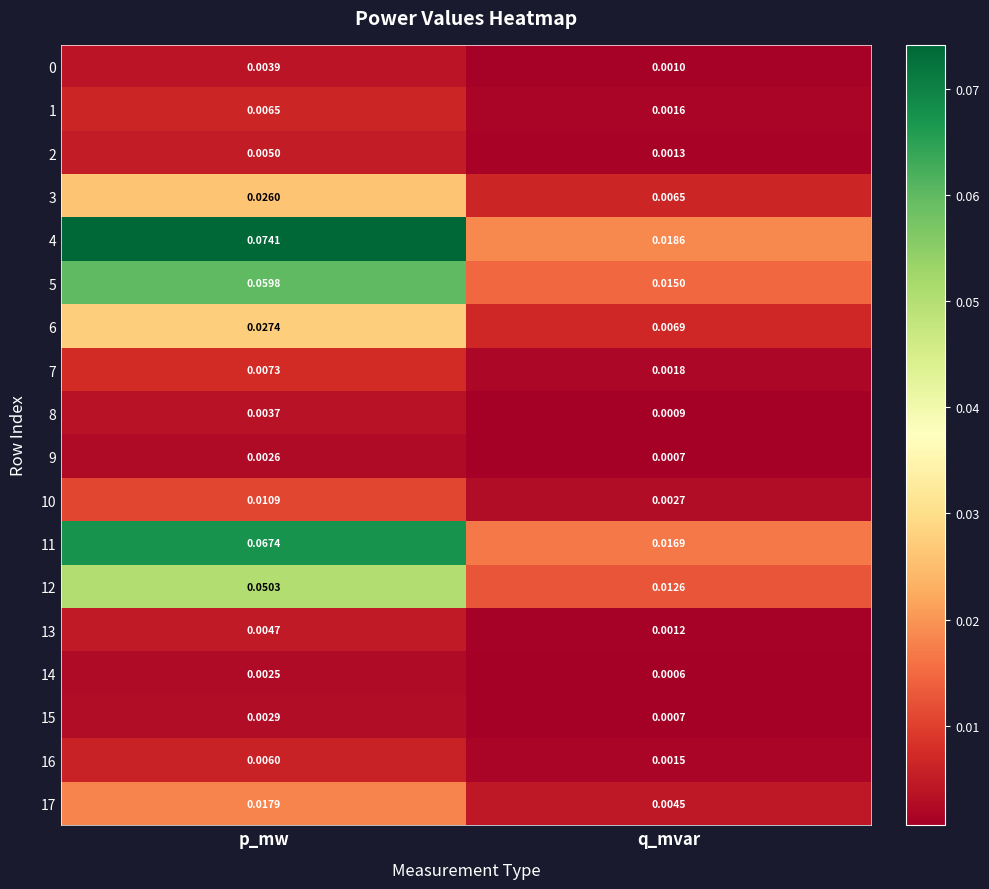

Where is 6 nearest to the value 0?

q_mvar